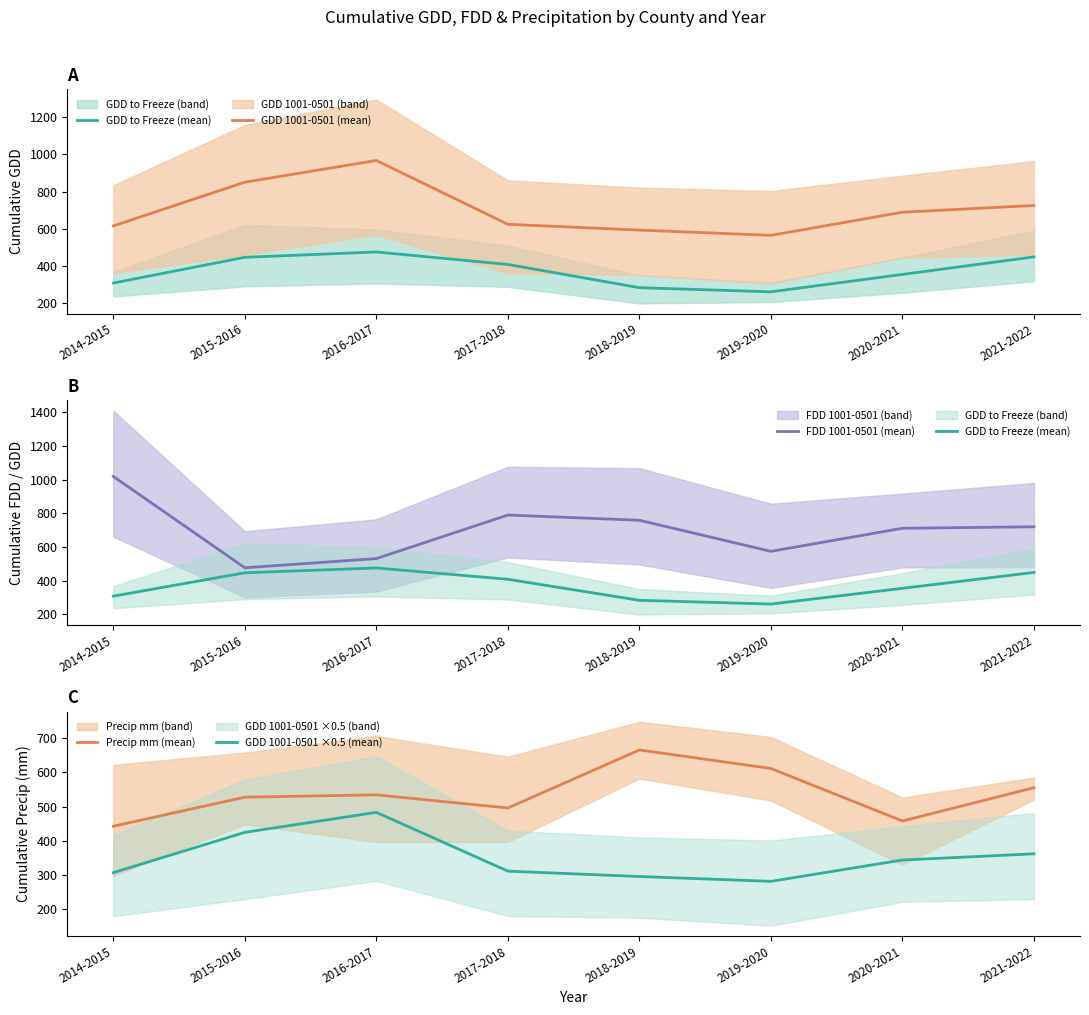

At which category is the sum across all series the highest?

2016-2017